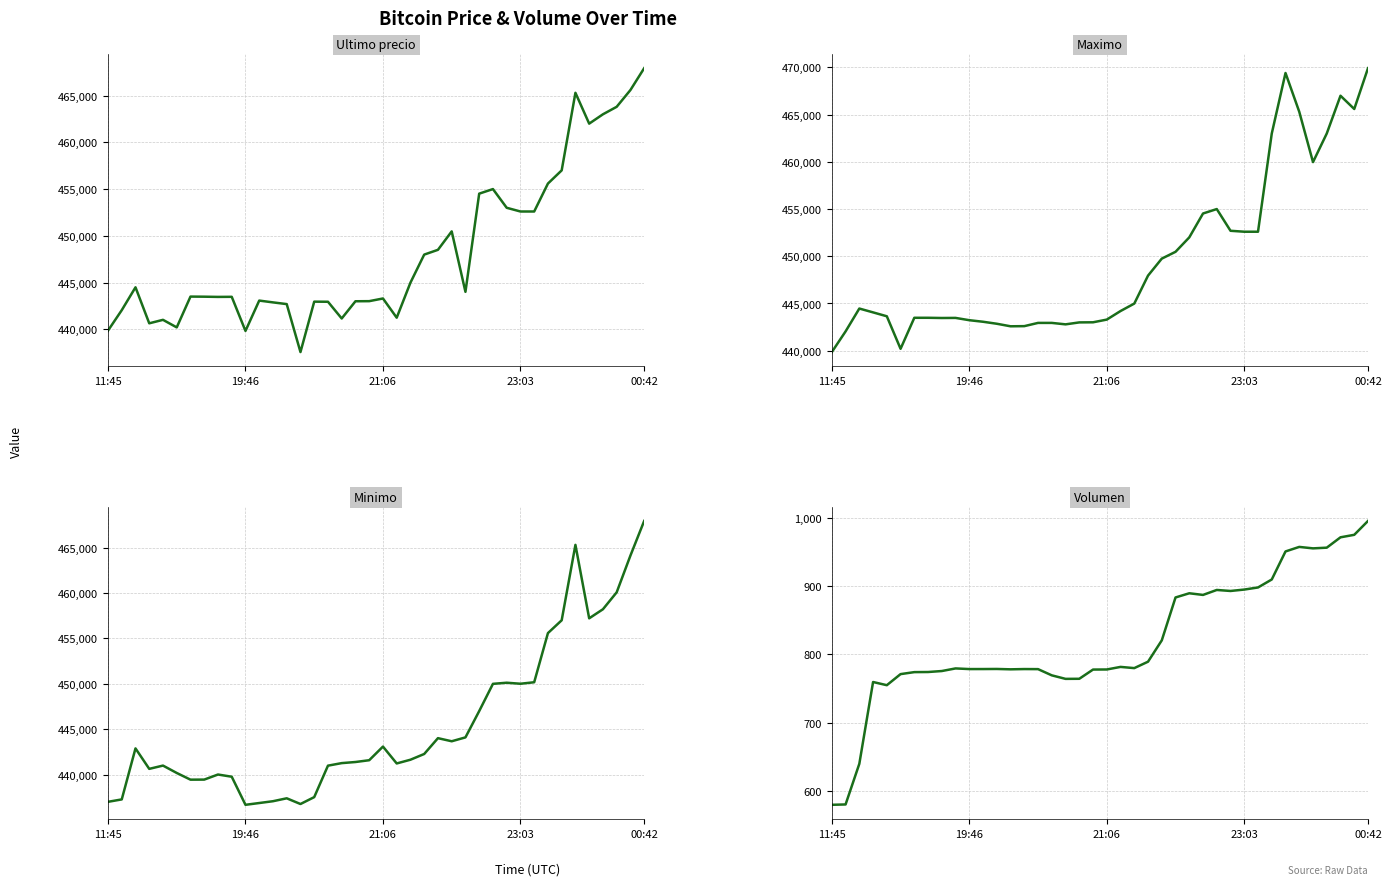

What is the sum of all Maximo values?

17980447.0